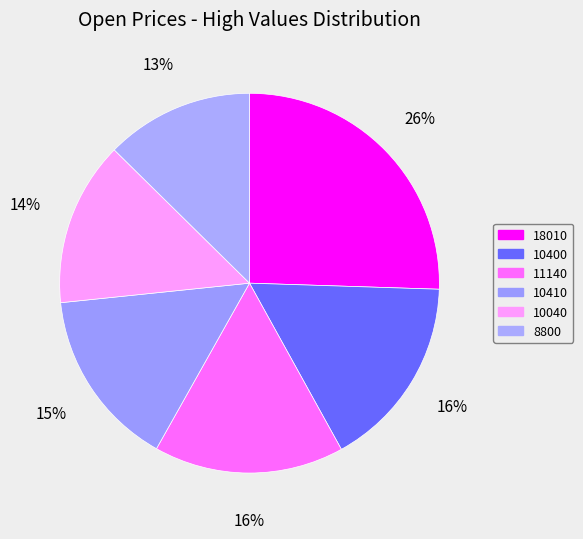

What is the smallest slice in the pie chart?

8800